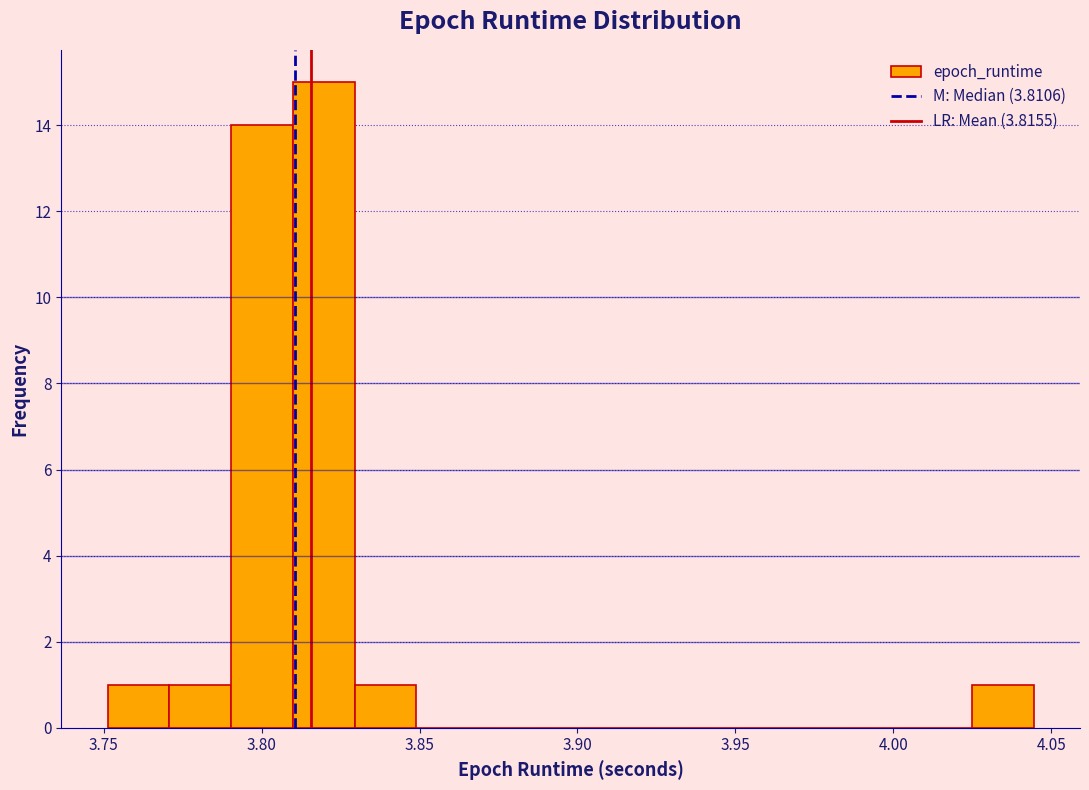

Read against the x-axis, roughly where is the centre of the tallest bar?

3.820